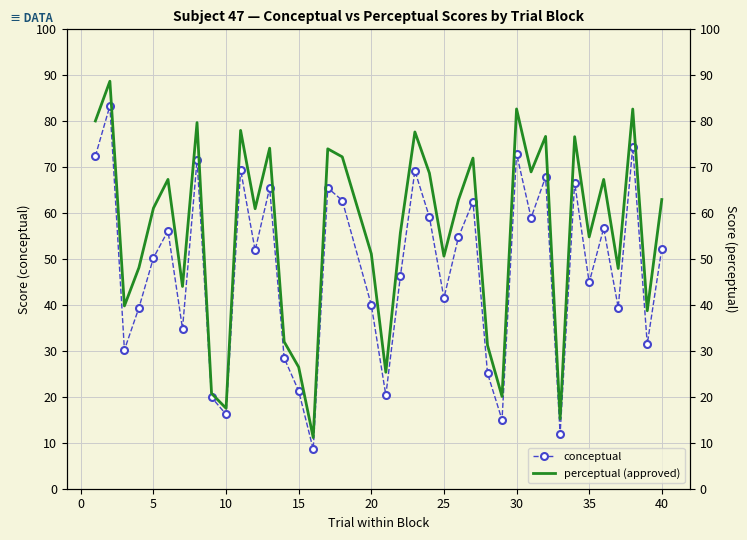

What is the difference between the second highest and minimum values in the perceptual (approved) series?

71.5